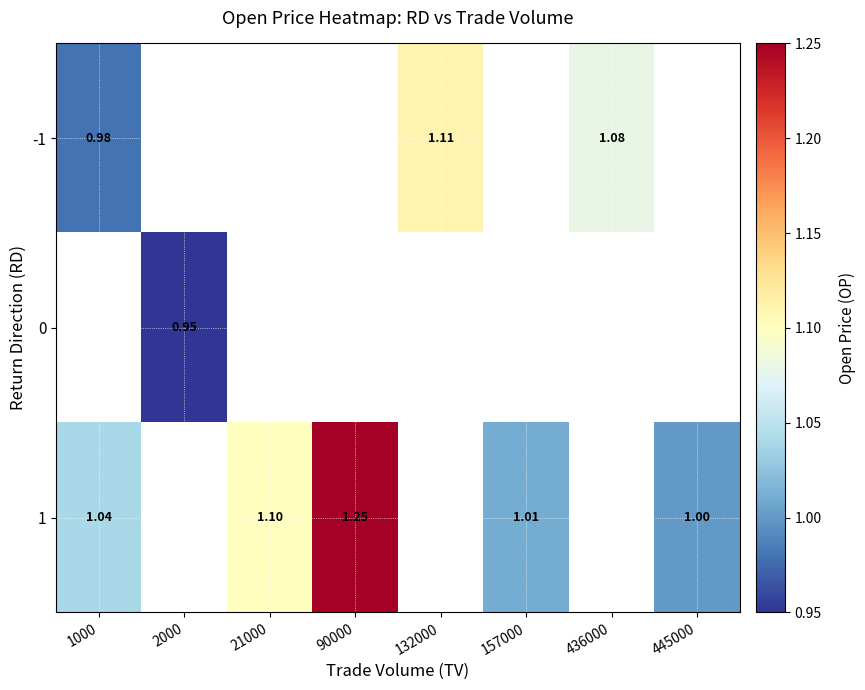

At which label does -1 first exceed 1?

132000